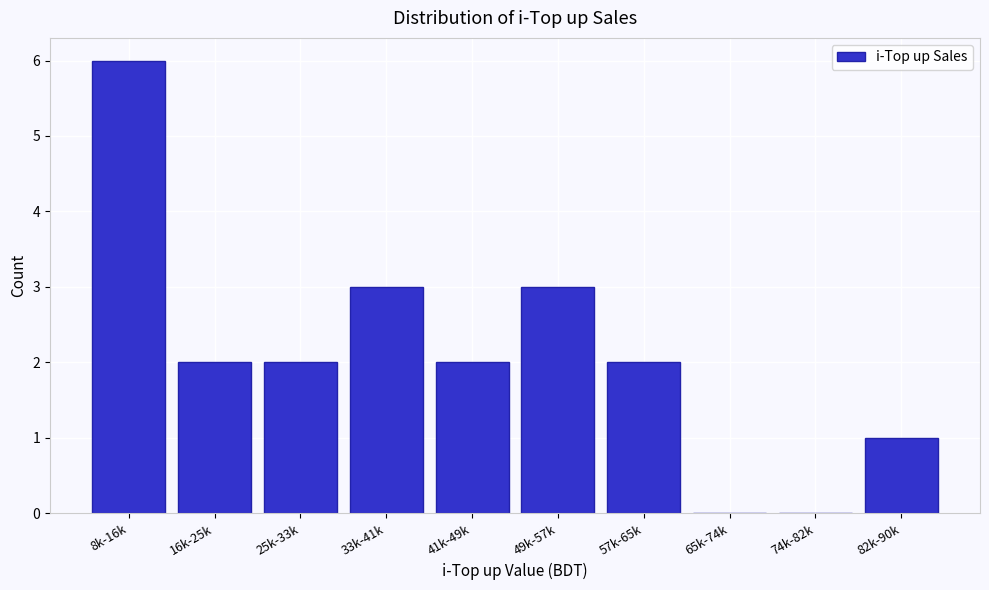

Reading right to left, extract all data points from this chart.

82k-90k=1	74k-82k=0	65k-74k=0	57k-65k=2	49k-57k=3	41k-49k=2	33k-41k=3	25k-33k=2	16k-25k=2	8k-16k=6